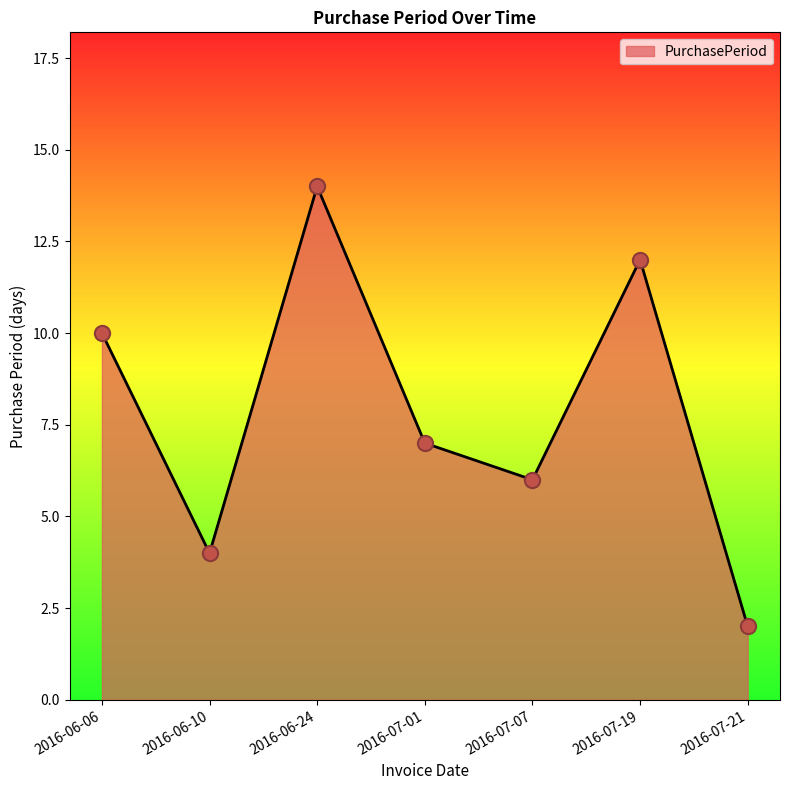

Approximately how many times larger is the value at 2016-06-10 compared to 2016-07-07?

0.7